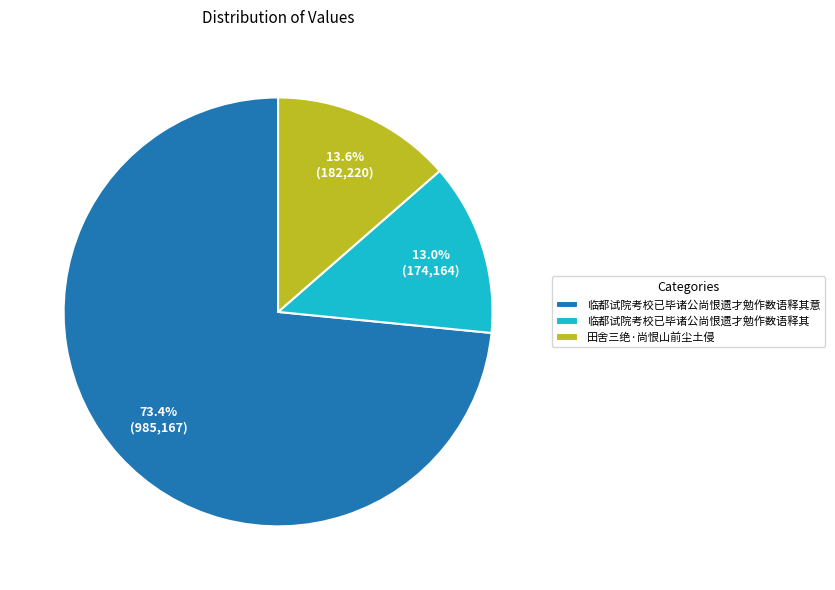

Is it true that 临都试院考校已毕诸公尚恨遗才勉作数语释其 is 26% of the pie?

False